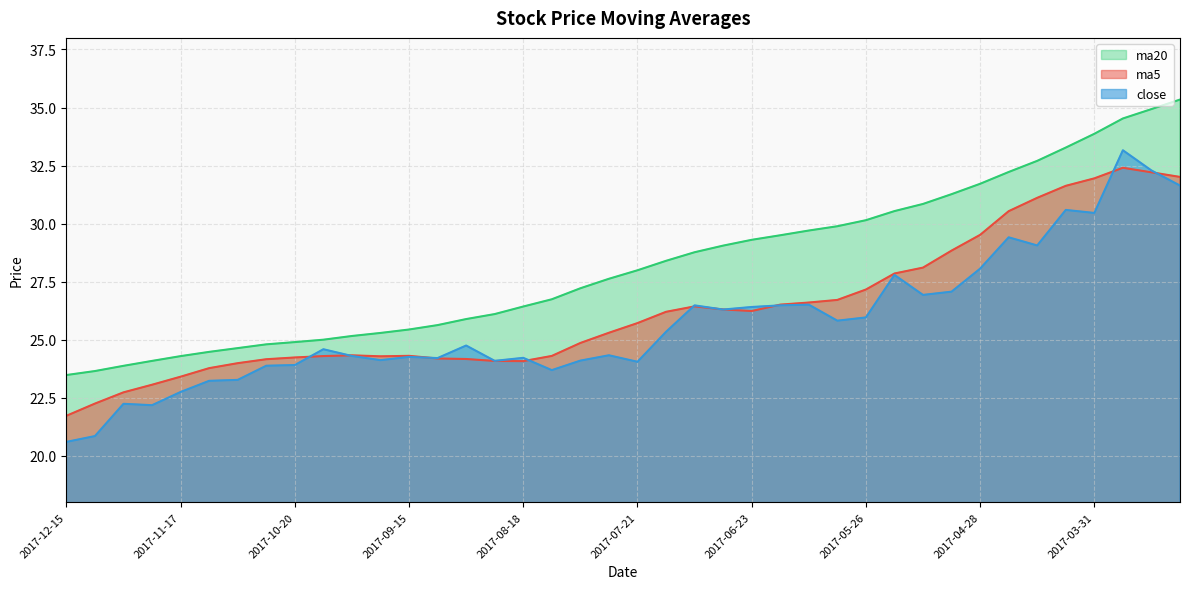

What is the sum of all close values?

1029.4